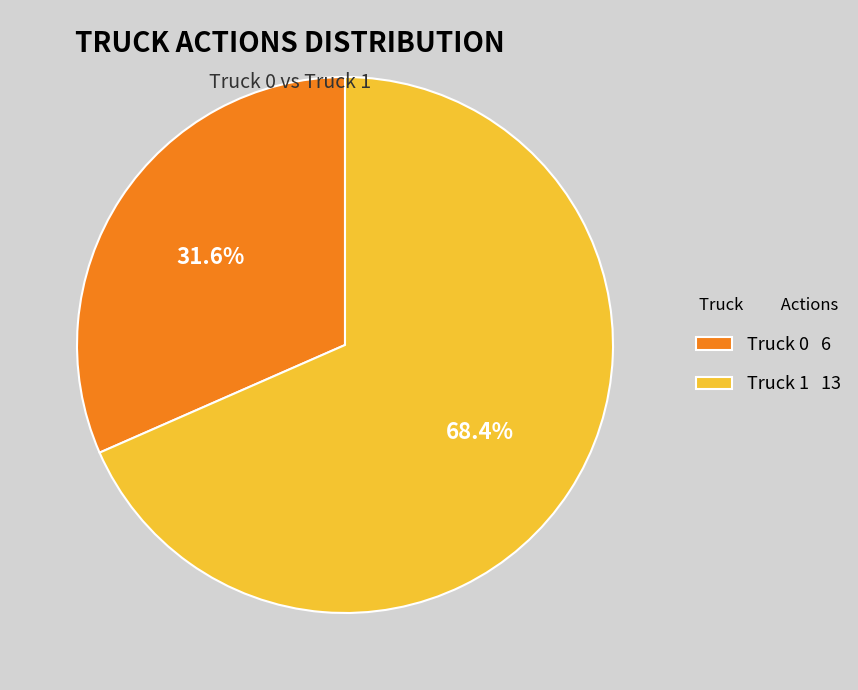

Does any single category account for the majority?

Yes